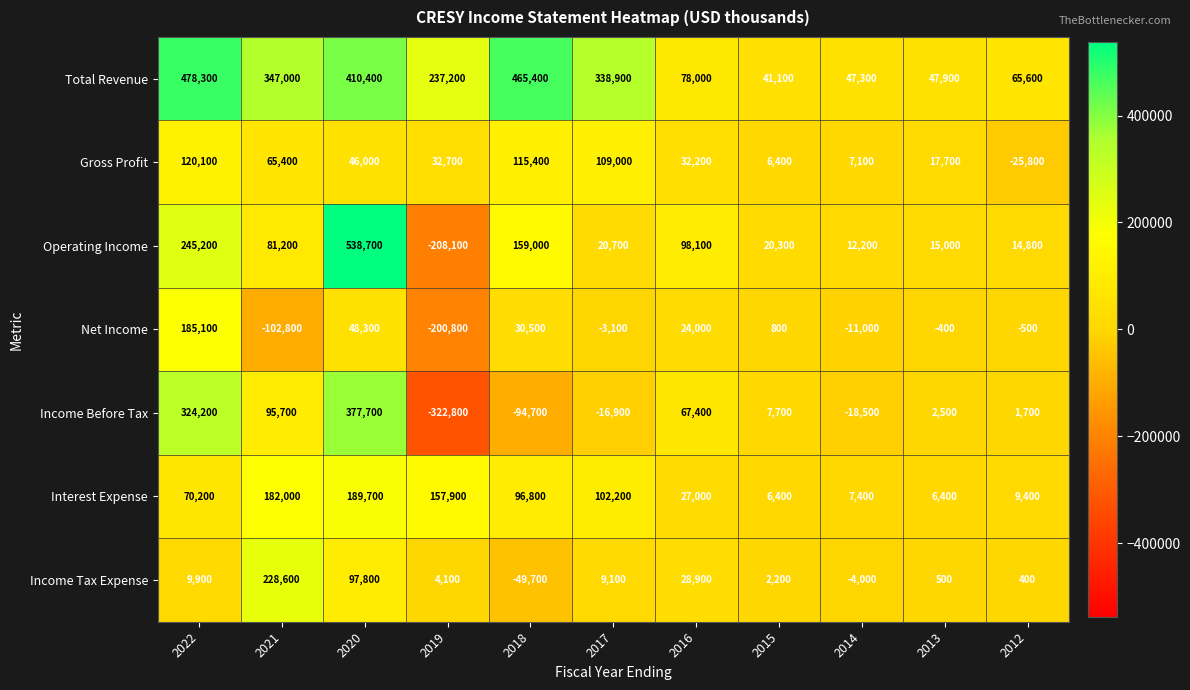

How many data points in Income Tax Expense are less than 4100?

5